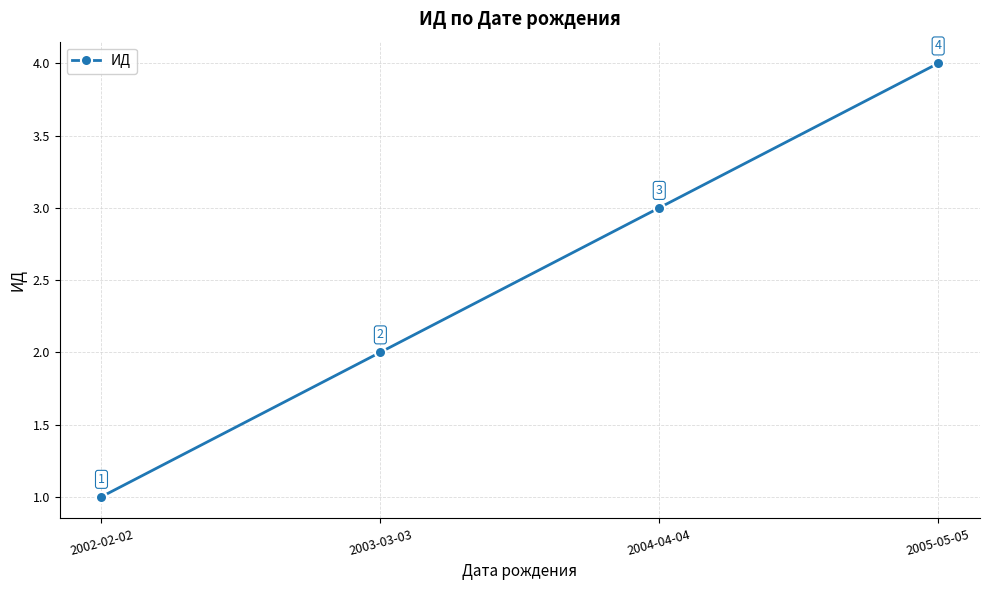

True or false: there are more than 2 points higher than both neighbors.

False